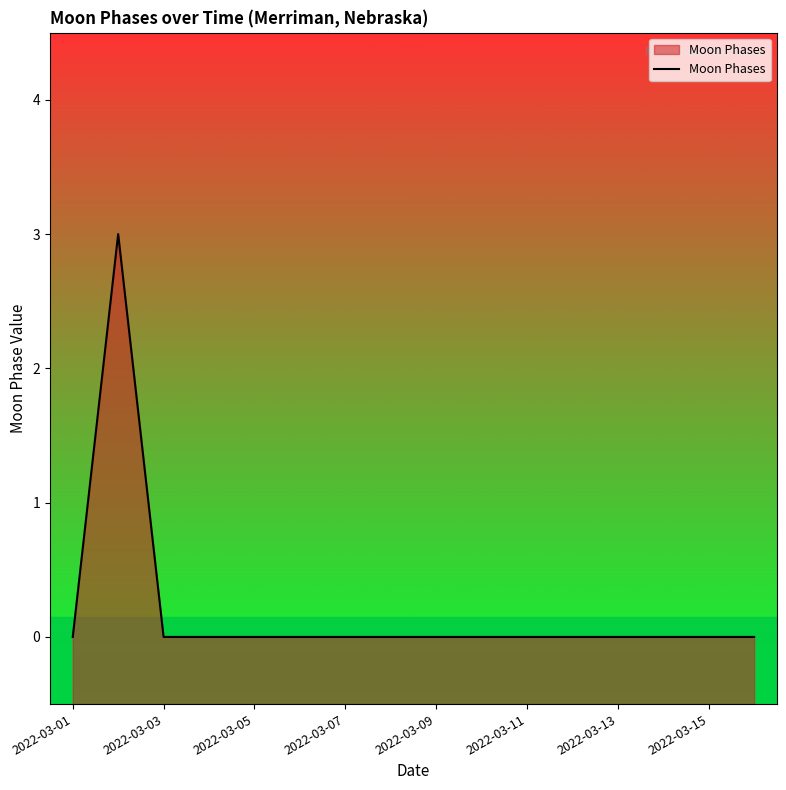

The chart shows a value of 0 at 2022-03-15. True or false?

True